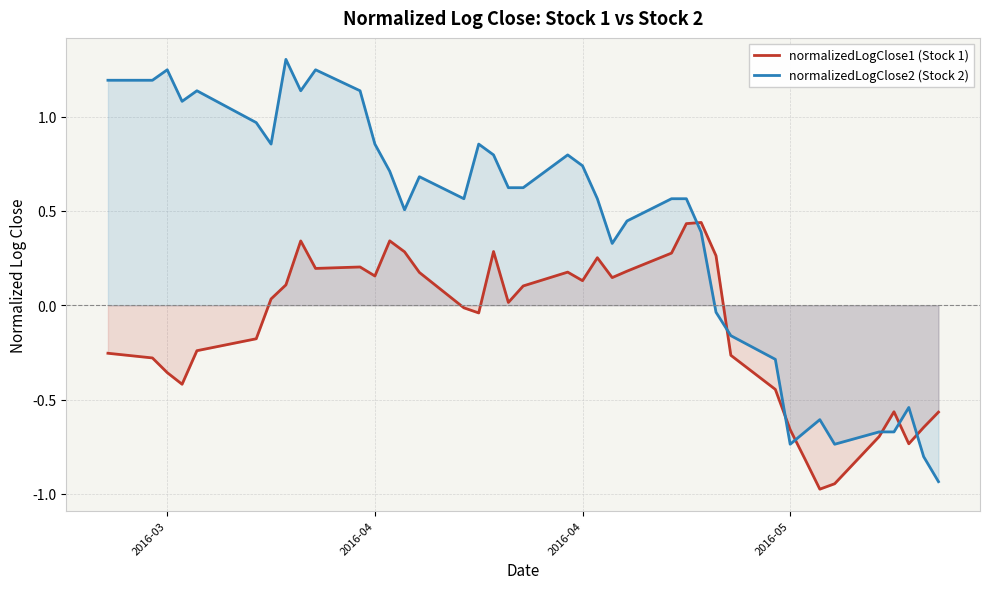

Which series has the widest spread of values?

normalizedLogClose2 (Stock 2)